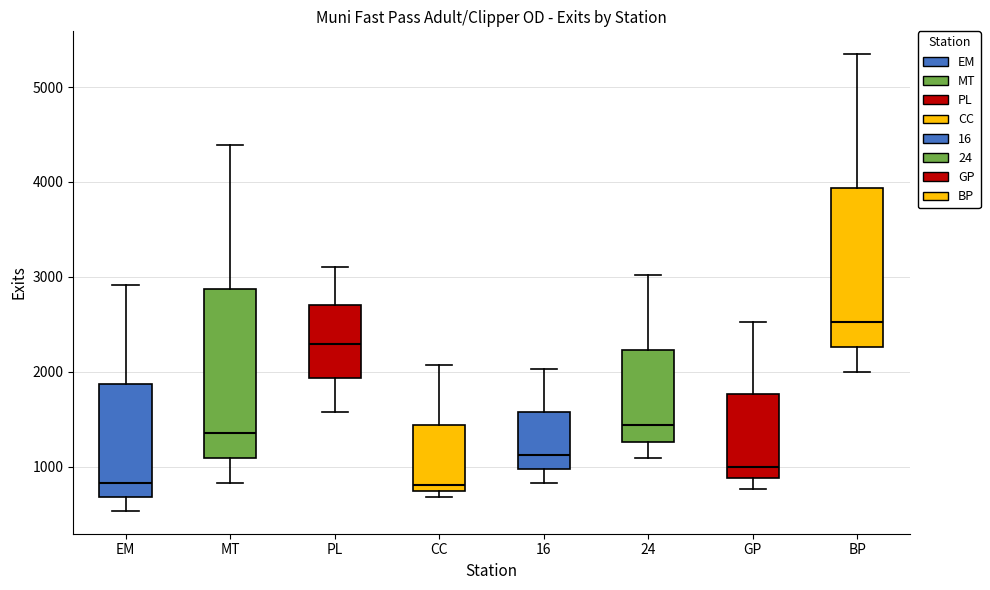

Which box is the tallest, from its lower edge to its upper edge?

MT